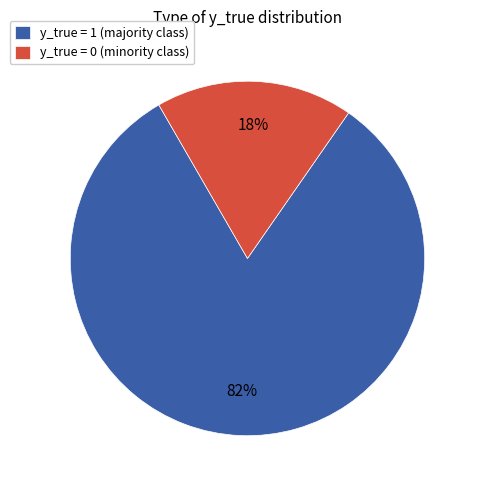

How many segments does this pie chart have?

2